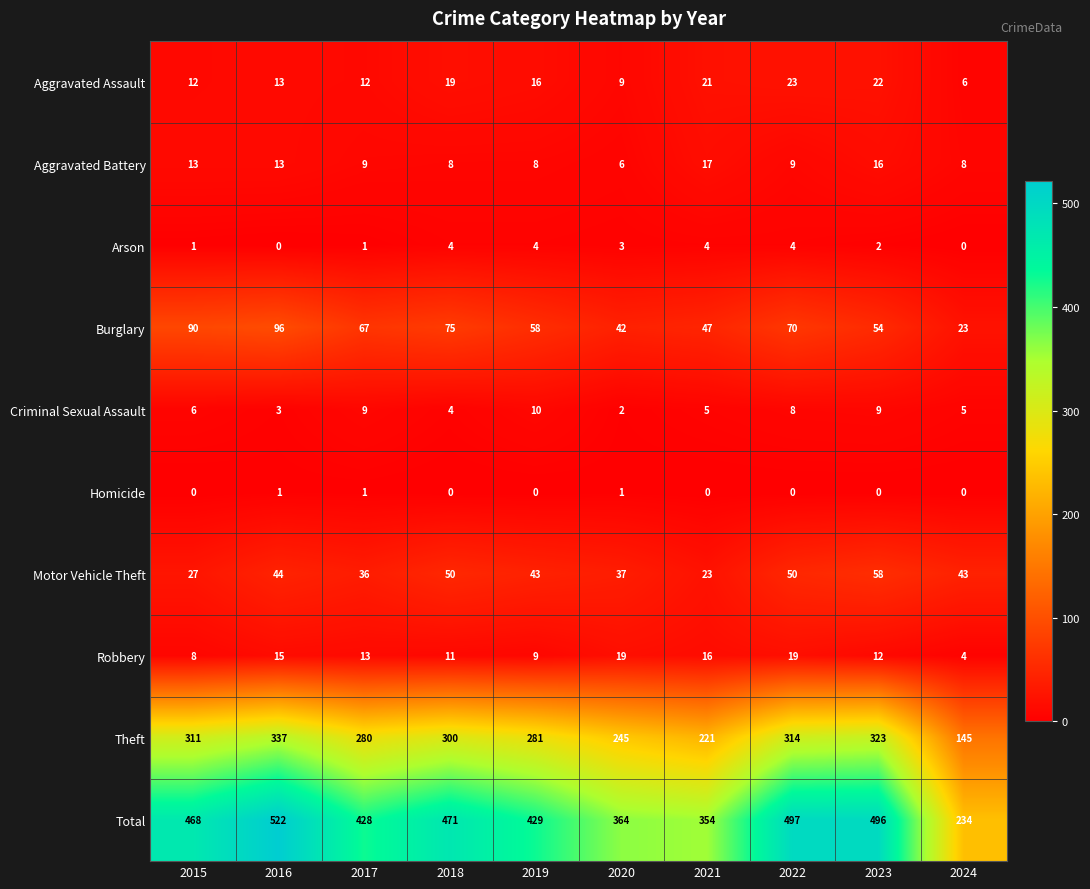

Count the number of data series in this chart.

10